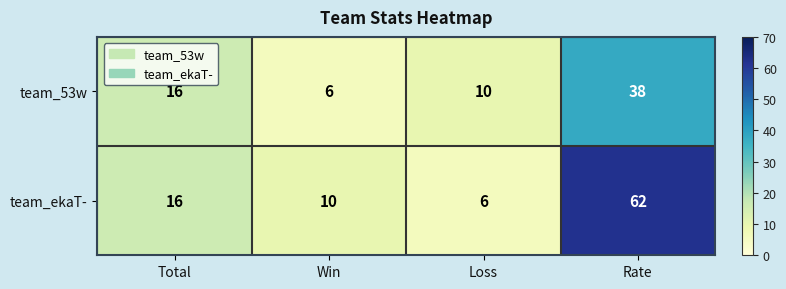

Rank the series at Loss from highest to lowest value.

team_53w, team_ekaT-